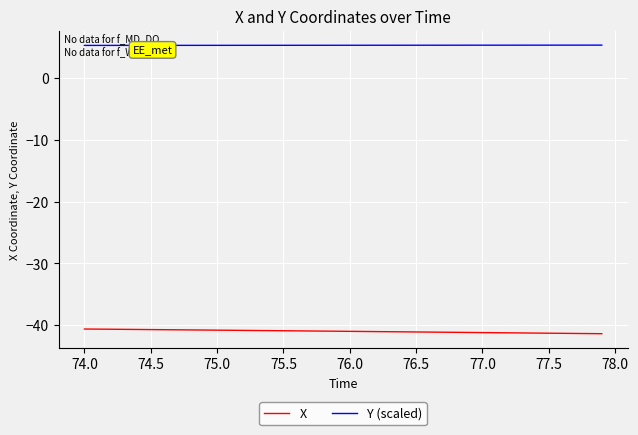

What is the minimum value for X?

-41.4